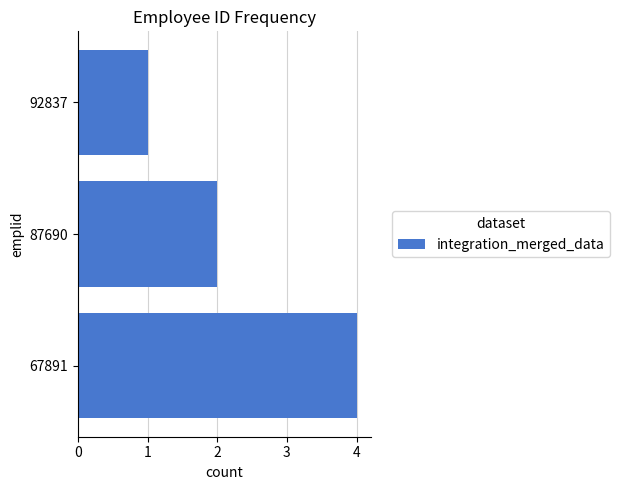

What is the sum of all values?

7